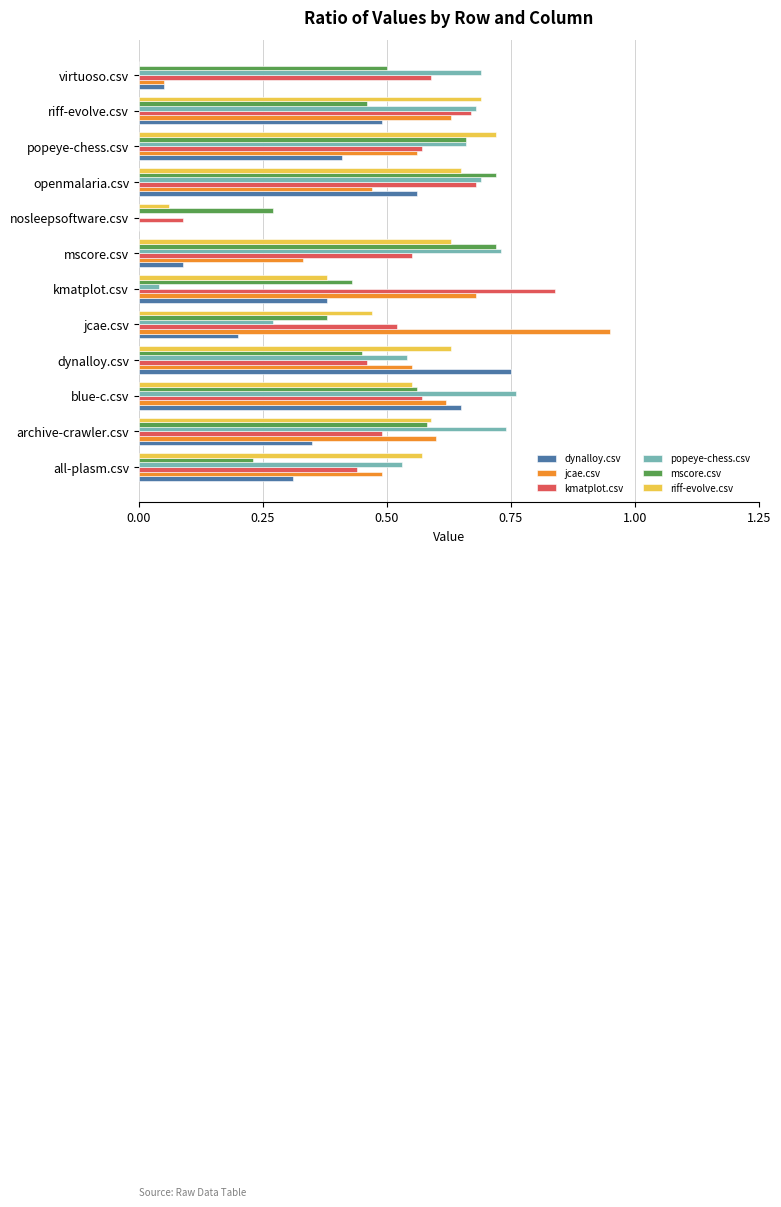

The value of dynalloy.csv at virtuoso.csv is 0.0. True or false?

False